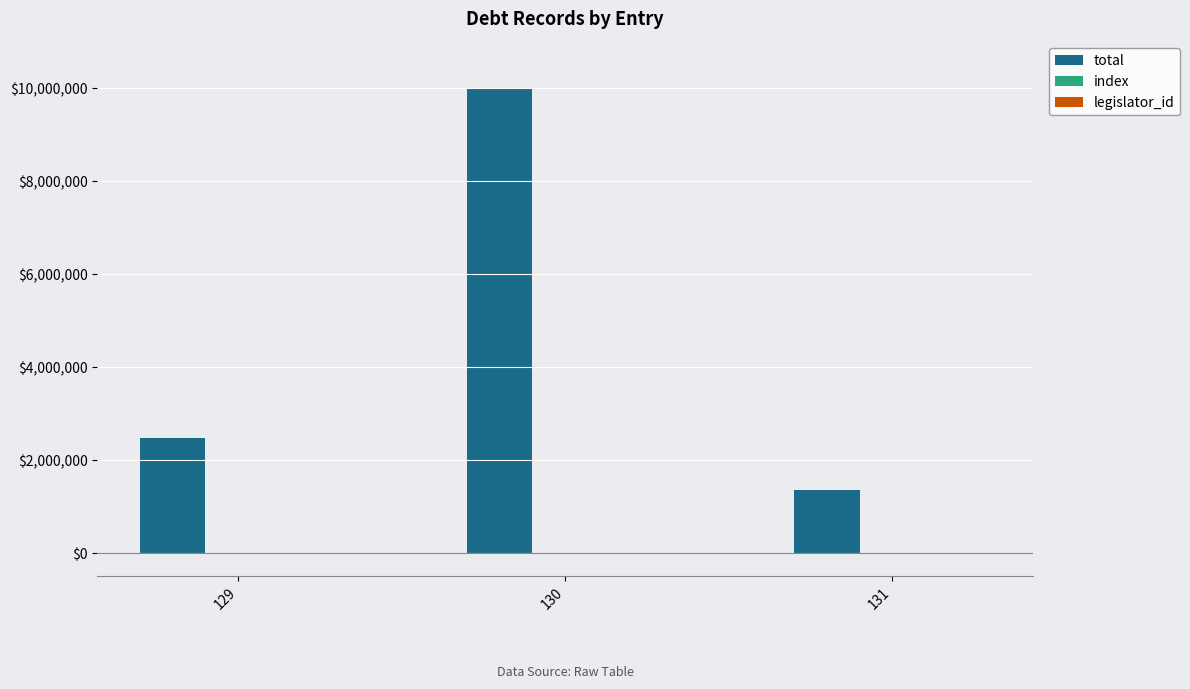

Which series changed the most between 129 and 131?

total